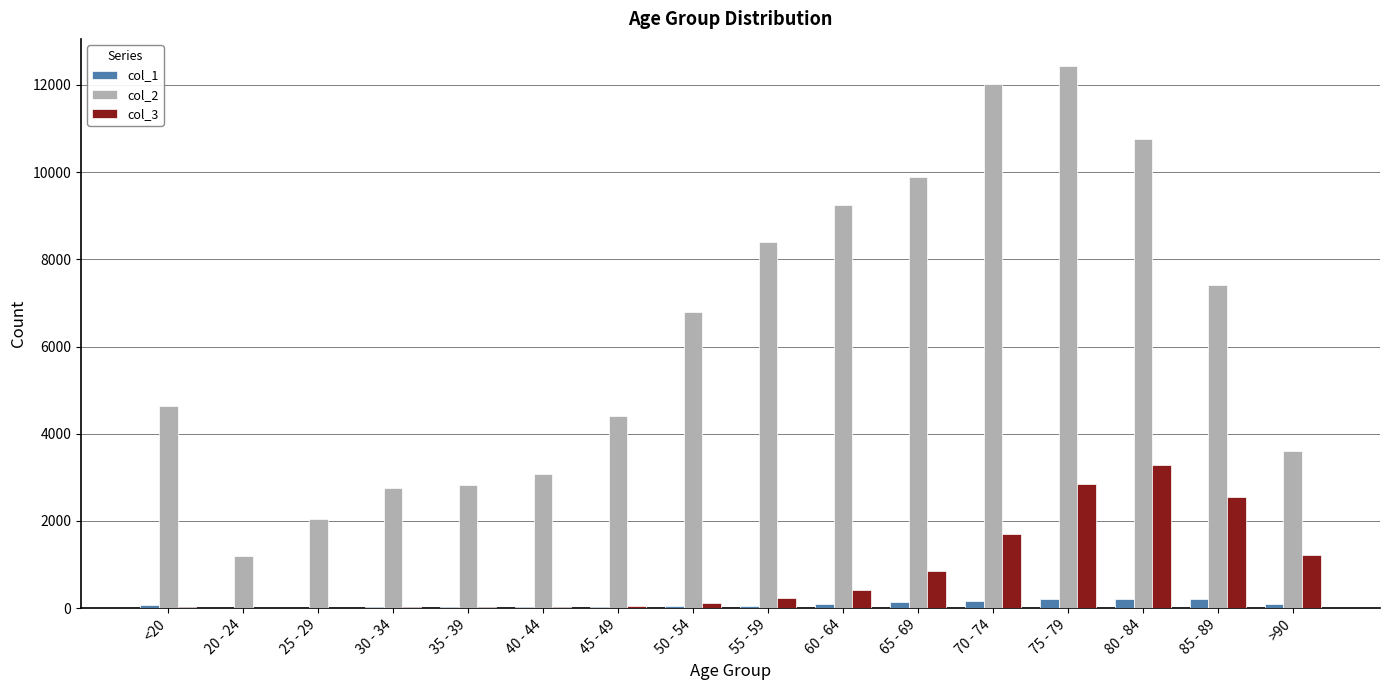

What is the maximum value shown in the chart?

12434